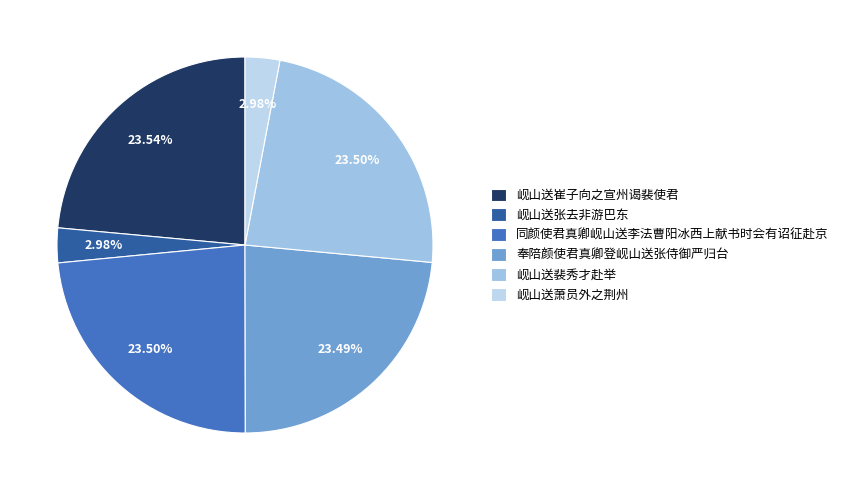

To the nearest percent, what percentage of the pie is 岘山送崔子向之宣州谒裴使君?

24%